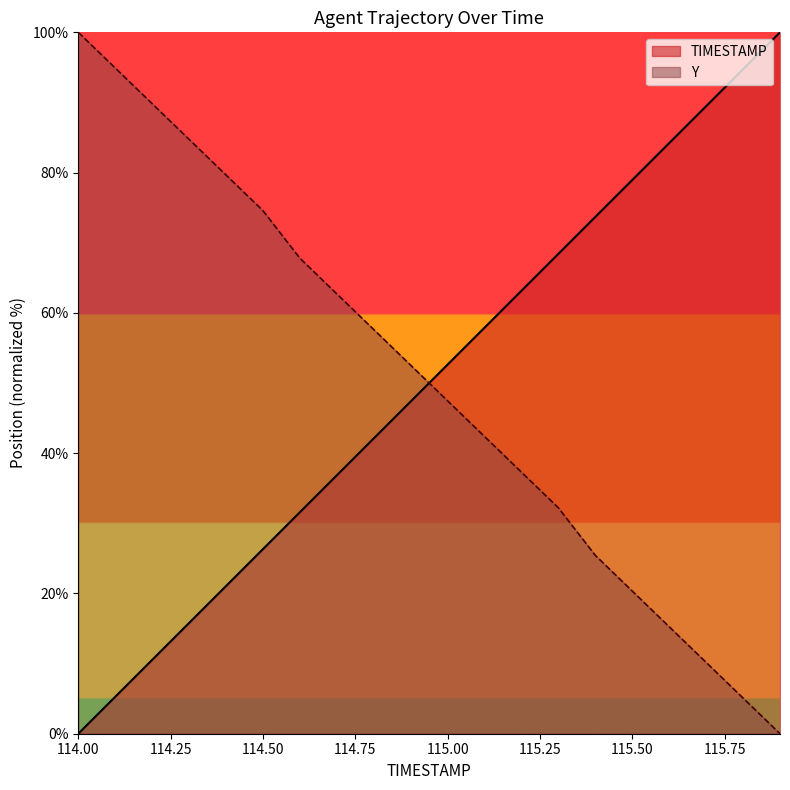

What are all the series names shown in the legend?

TIMESTAMP, Y